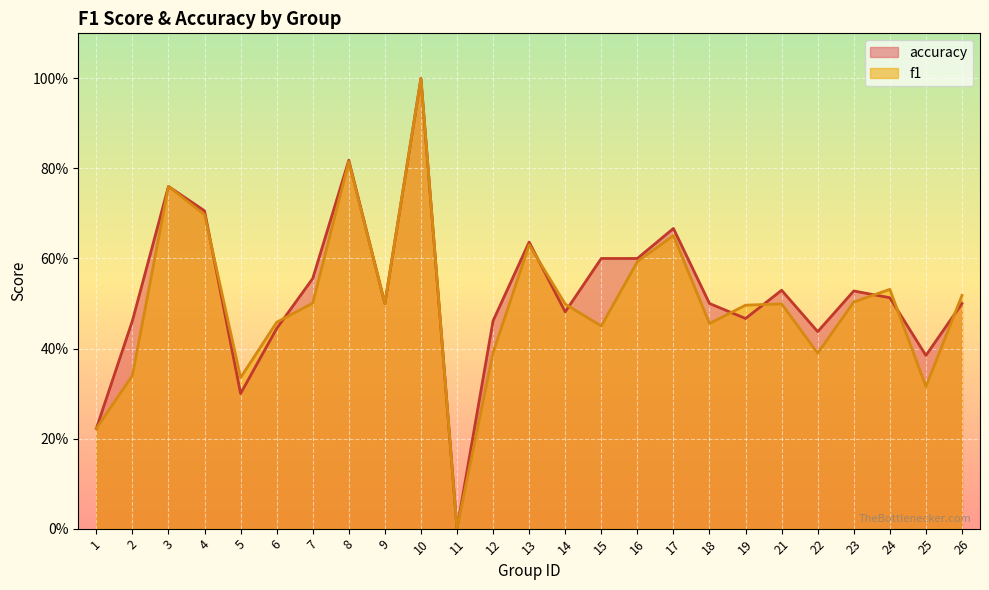

How many data points in accuracy are above 0?

24